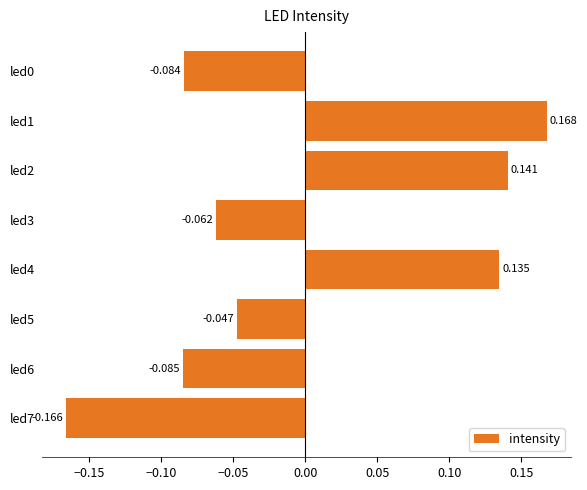

How many values are above zero?

3